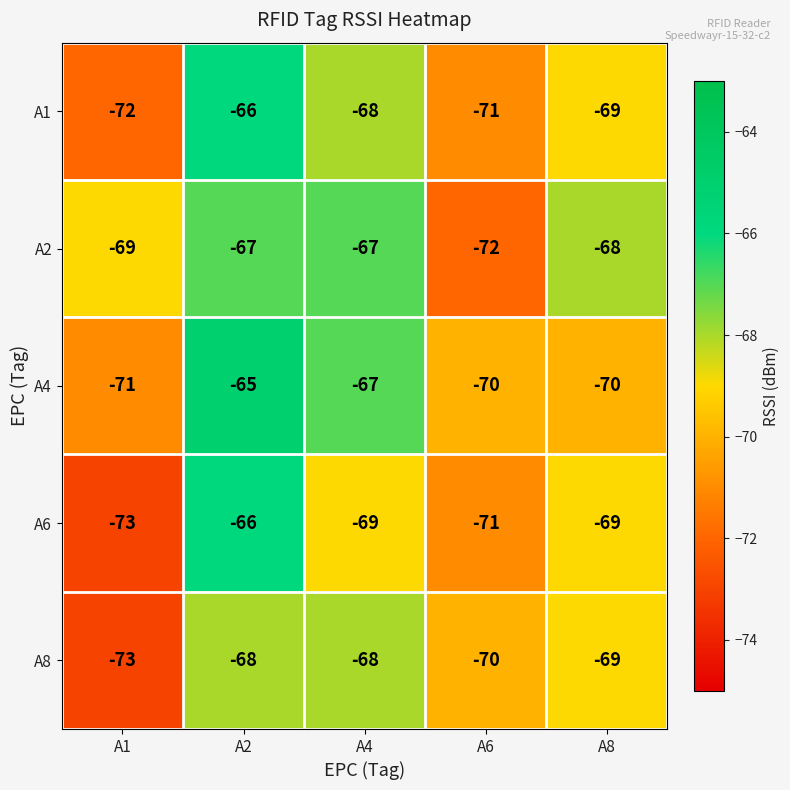

The A4 series shows -28 at A2. True or false?

False